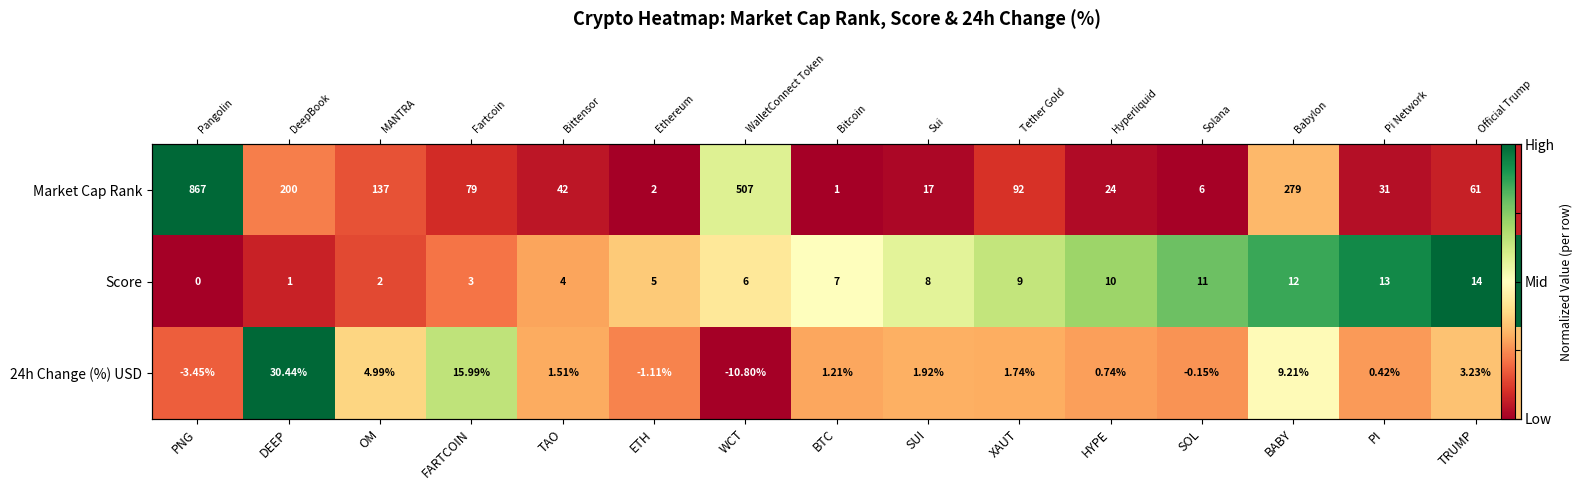

Where is Score nearest to the value 0?

PNG